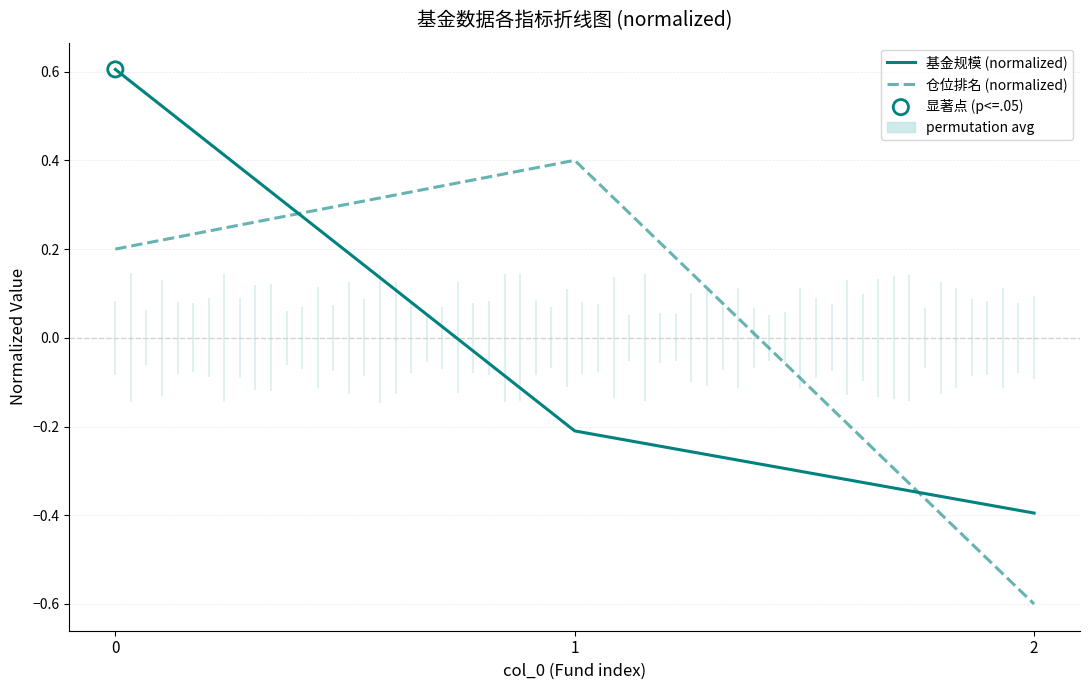

Which series reaches the minimum Y coordinate?

仓位排名 (normalized)